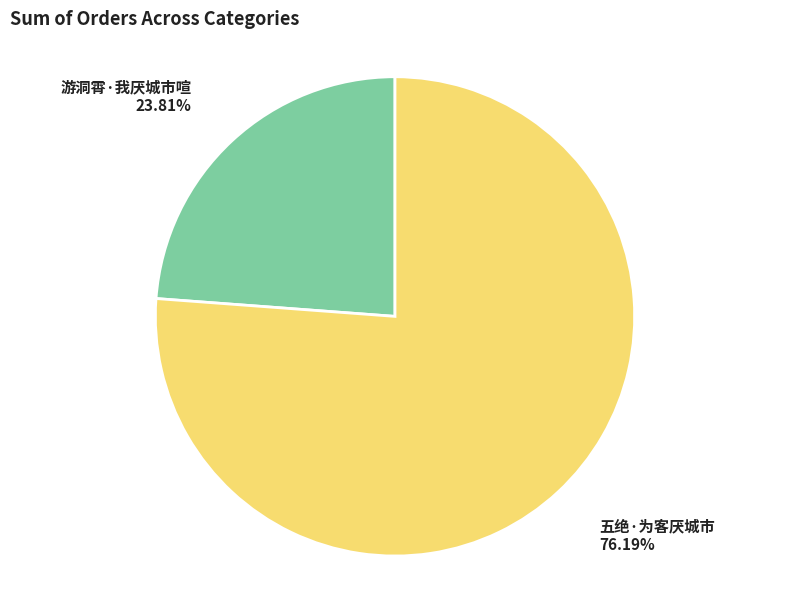

What percentage is NOT represented by 游洞霄·我厌城市喧?

76.2%